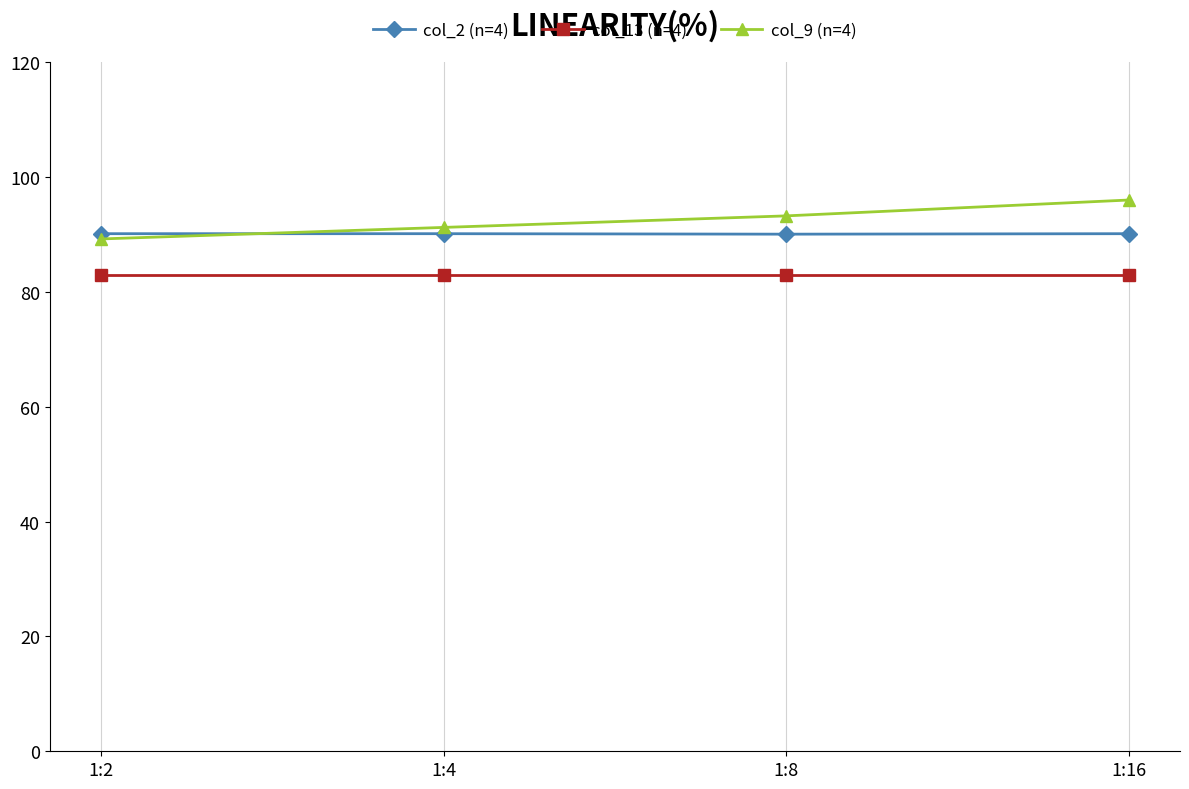

What is the sum of all col_2 (n=4) values?

360.5